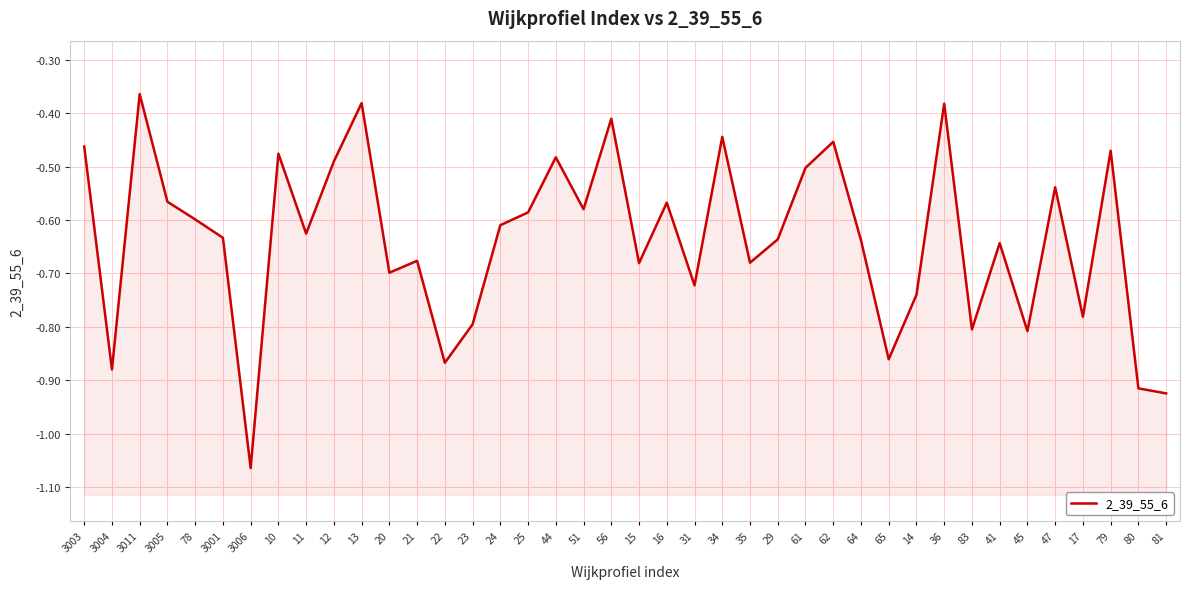

Rank the categories by value from lowest to highest.

3006, 81, 80, 3004, 22, 65, 45, 83, 23, 17, 14, 31, 20, 15, 35, 21, 41, 64, 29, 3001, 11, 24, 78, 25, 51, 16, 3005, 47, 61, 12, 44, 10, 79, 3003, 62, 34, 56, 36, 13, 3011